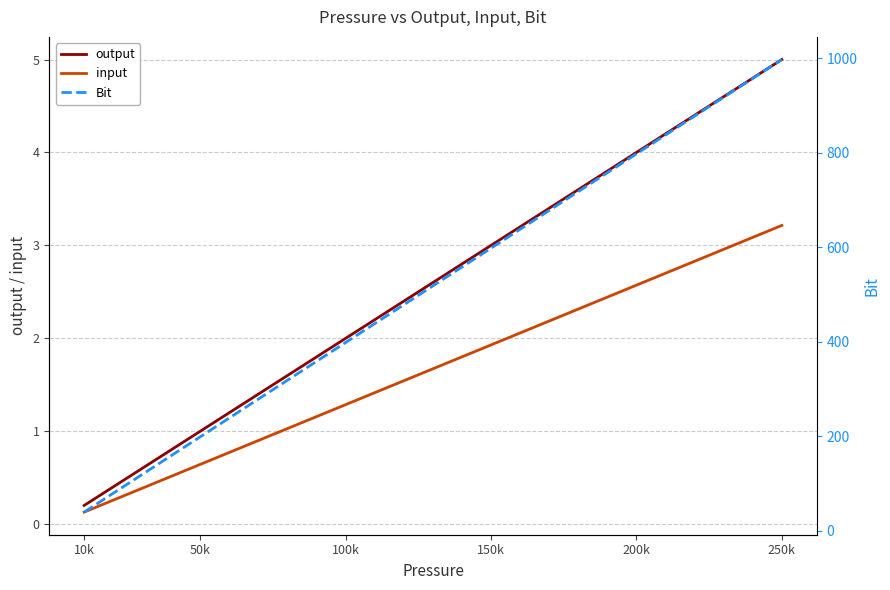

What is the lowest value of the output series?

0.2